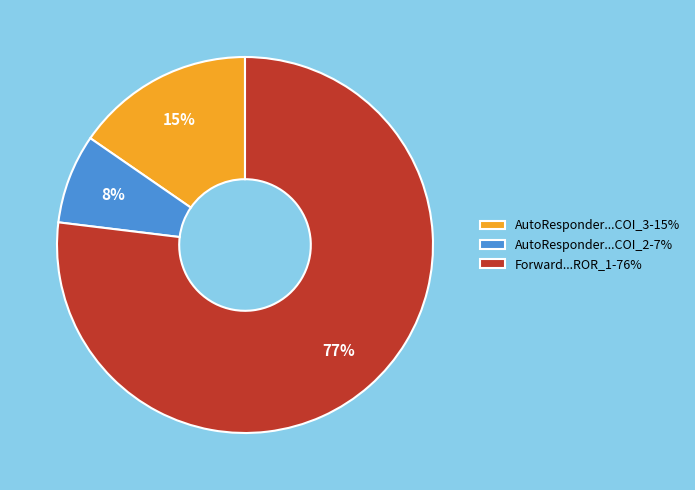

Combined, do AutoResponder...COI_2-7% and AutoResponder...COI_3-15% account for over 50%?

No